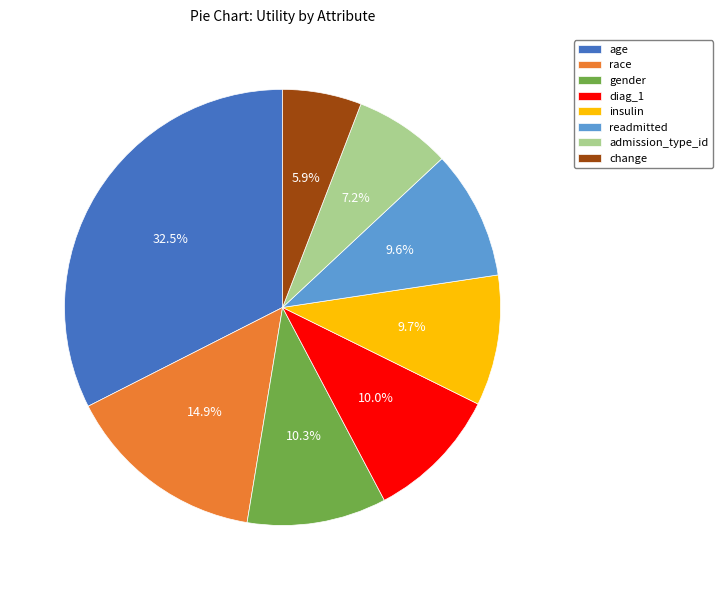

What percentage is the gender slice, to the nearest percent?

10%